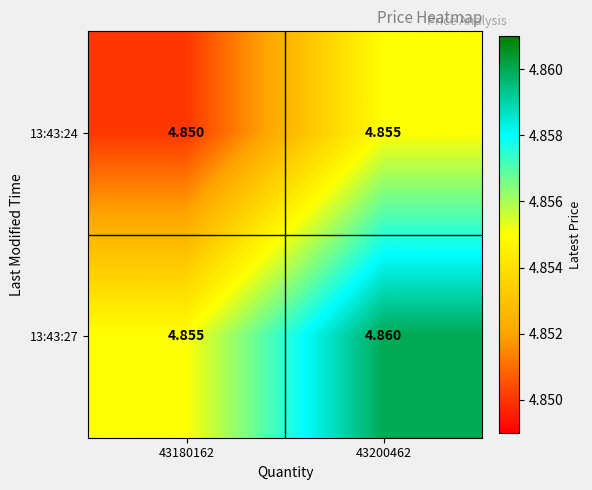

What is the total value across all series at 43180162?

9.7